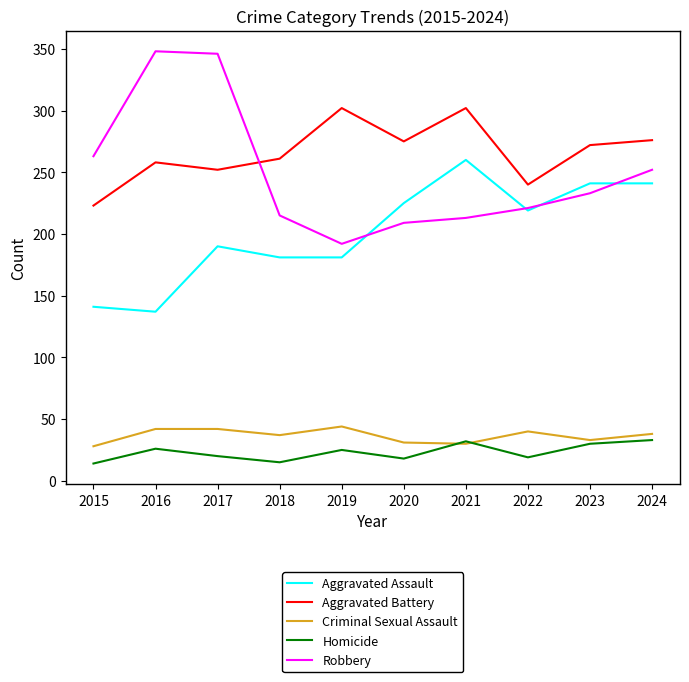

Between 2016 and 2022, which series saw the biggest shift?

Robbery